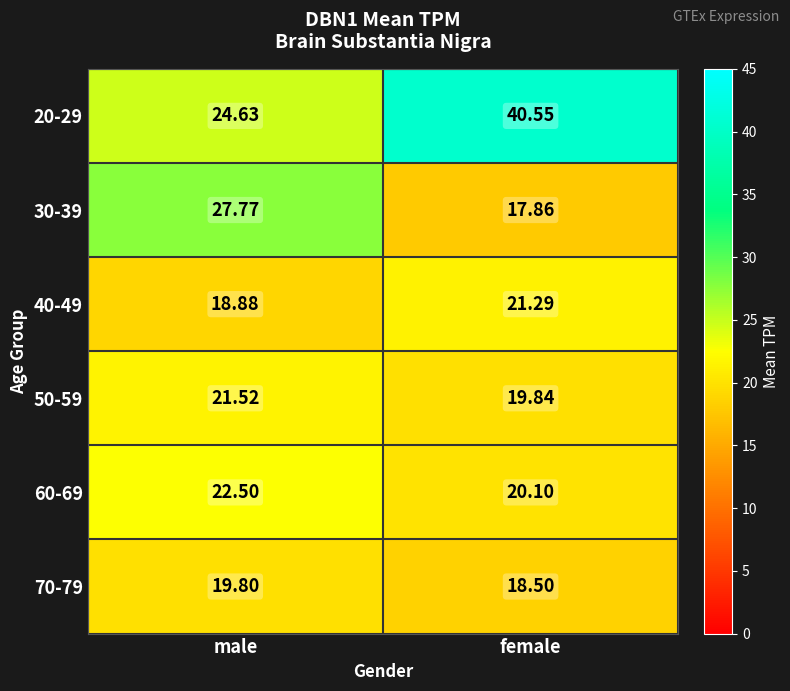

Is the value of 30-39 at female greater than the value of 60-69 at male?

No